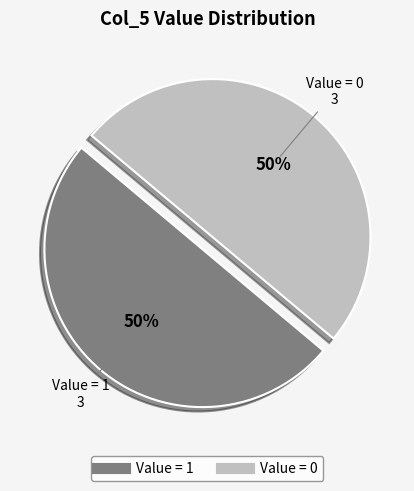

To the nearest percent, what is the average slice percentage?

50%